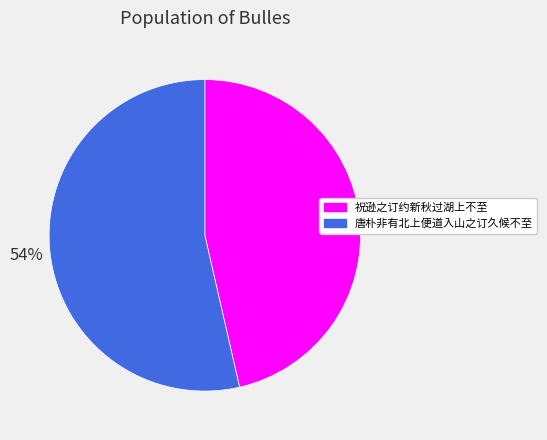

Rank the categories by value from lowest to highest.

祝逊之订约新秋过湖上不至, 唐朴非有北上便道入山之订久候不至